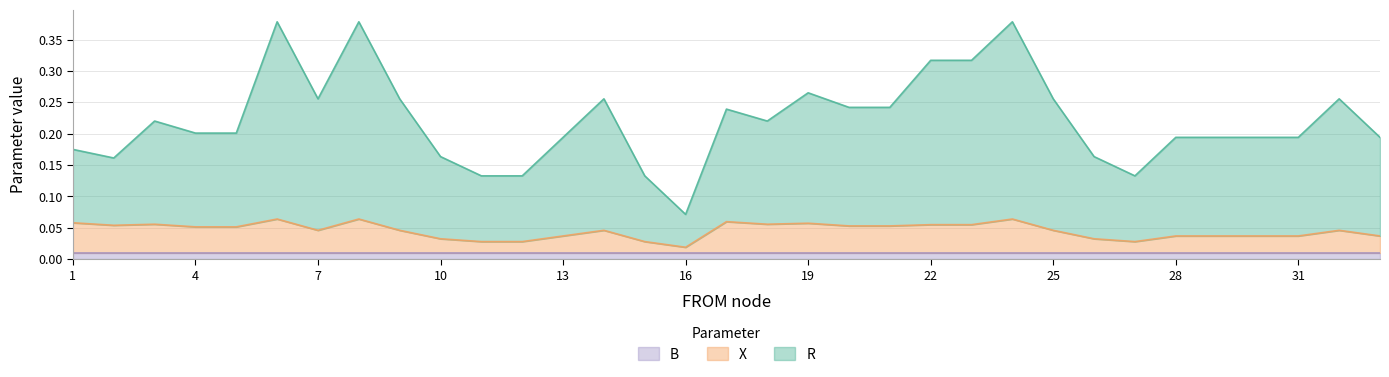

What are all the series names shown in the legend?

B, X, R